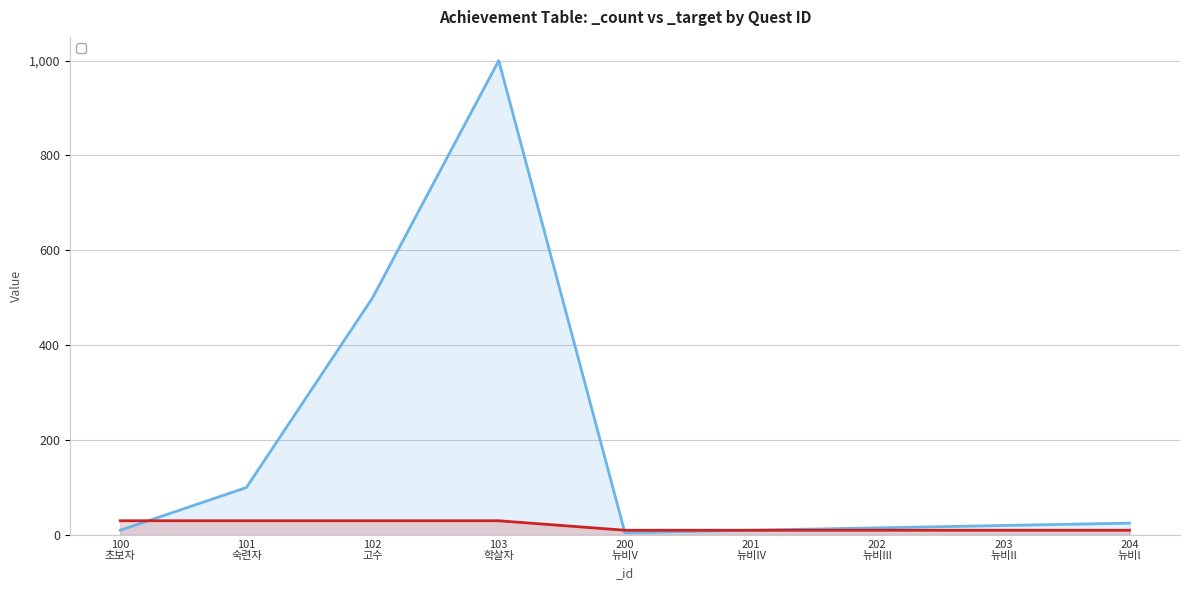

What is the smallest value displayed?

5